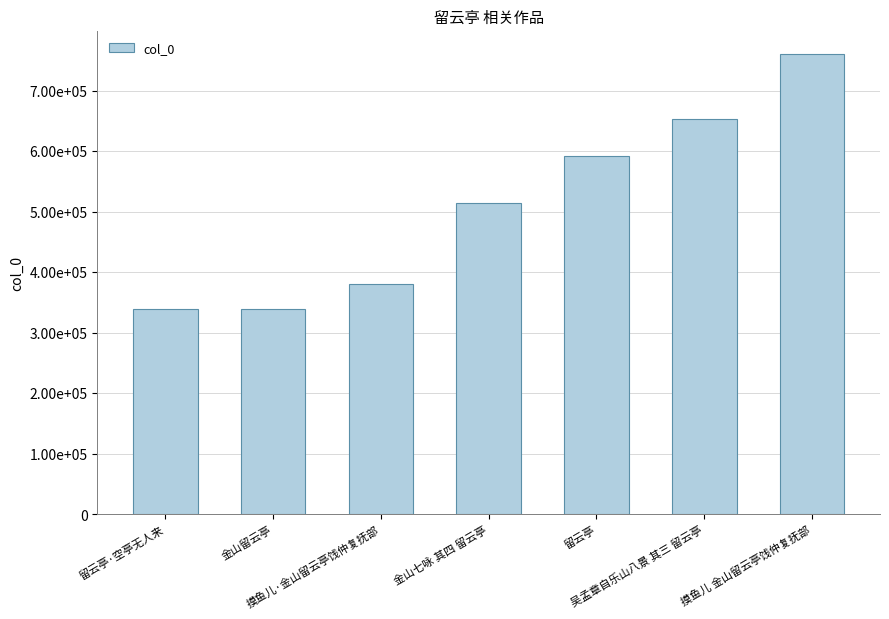

Which has a higher value, 留云亭 or 摸鱼儿·金山留云亭饯仲复抚部?

留云亭